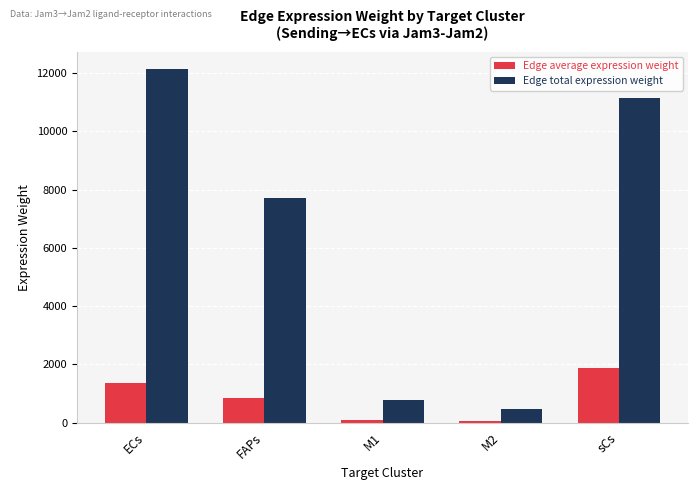

At which category is the sum across all series the highest?

ECs